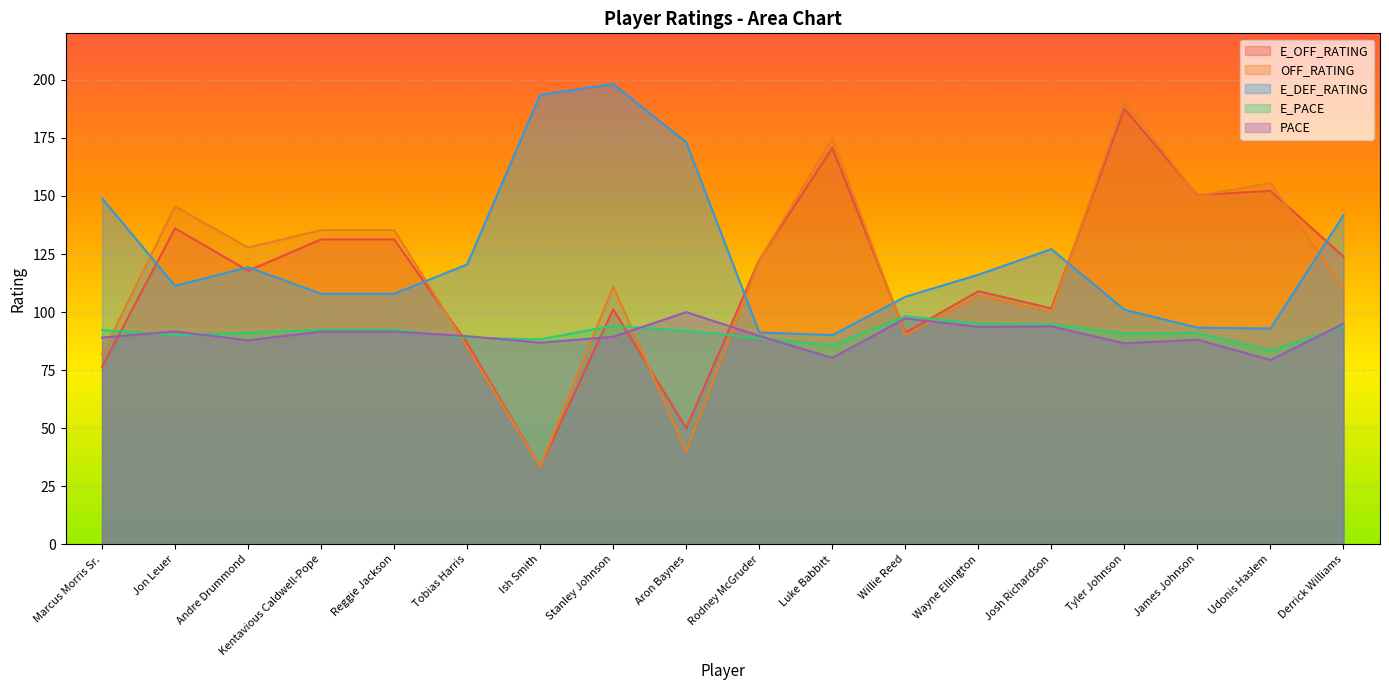

Does the chart display data point markers on the line(s)?

No